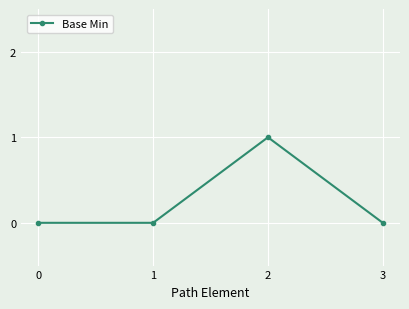

Count the number of data series in this chart.

1